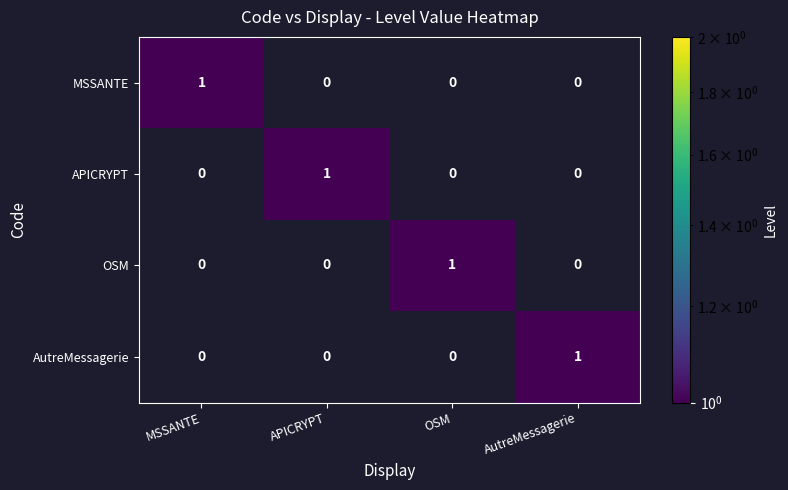

Reading left to right, list all the values displayed in this chart.

MSSANTE: 1	0	0	0
APICRYPT: 0	1	0	0
OSM: 0	0	1	0
AutreMessagerie: 0	0	0	1